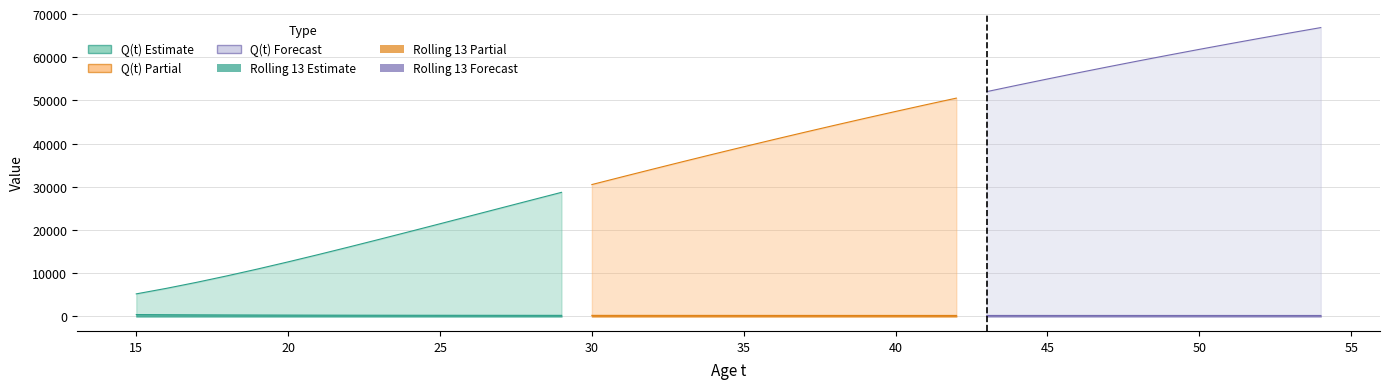

Reading right to left, transcribe all the data shown in this chart.

Q(t): 66861.0	65636.5	64388.6	63117.0	61821.1	60500.6	59155.0	57784.1	56387.3	54964.6	53515.5	52040.0	50537.8	49008.8	47453.2	45871.1	44262.6	42628.2	40968.4	39284.0	37575.9	35845.4	34093.9	32323.5	30536.2	28734.7	26922.4	25103.0	23280.8	21461.2	19650.0	17854.3	16082.0	14342.1	12644.8	11001.5	9424.9	7928.6	6527.3	5236.1
Rolling 13: 234.6	235.0	235.4	235.9	236.4	237.0	237.5	238.2	238.8	239.5	240.3	241.1	242.0	242.9	243.9	245.1	246.3	247.6	249.0	250.6	252.3	254.2	256.3	258.7	261.3	264.2	267.6	271.4	275.7	280.7	286.4	293.2	301.2	310.8	322.4	336.7	354.5	377.3	407.1	447.1